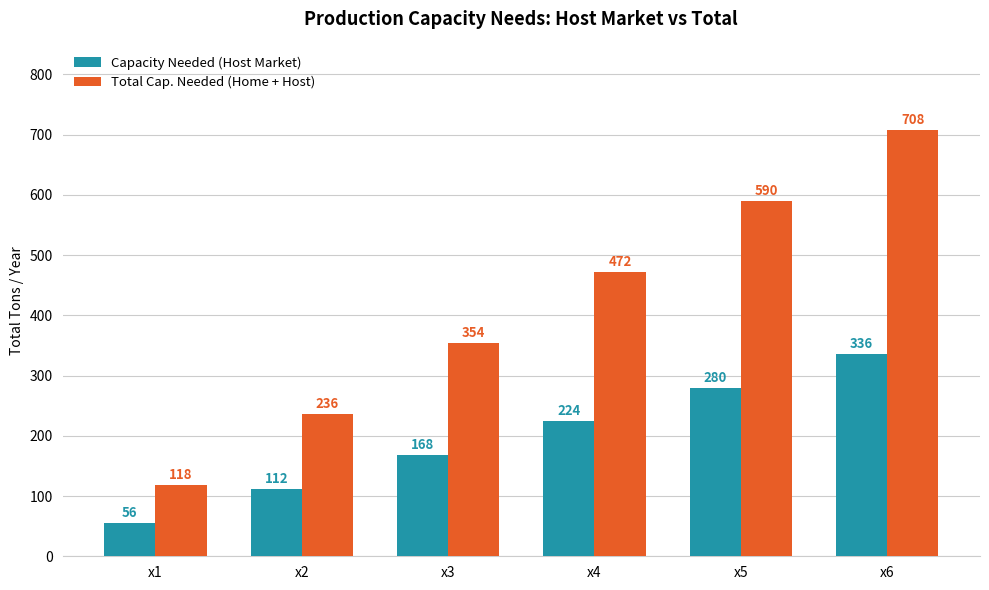

What are all the series names shown in the legend?

Capacity Needed (Host Market), Total Cap. Needed (Home + Host)